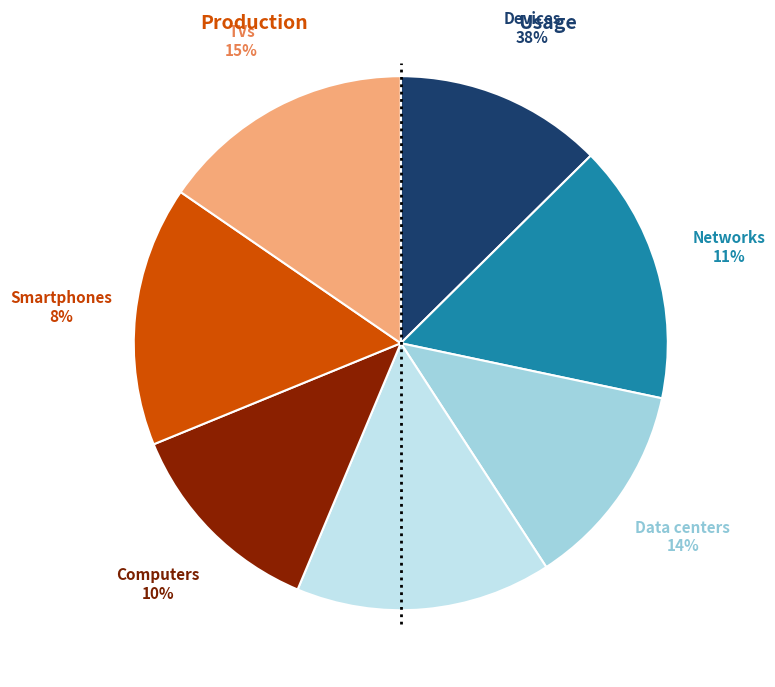

What percentage is the 1 slice, to the nearest percent?

12%